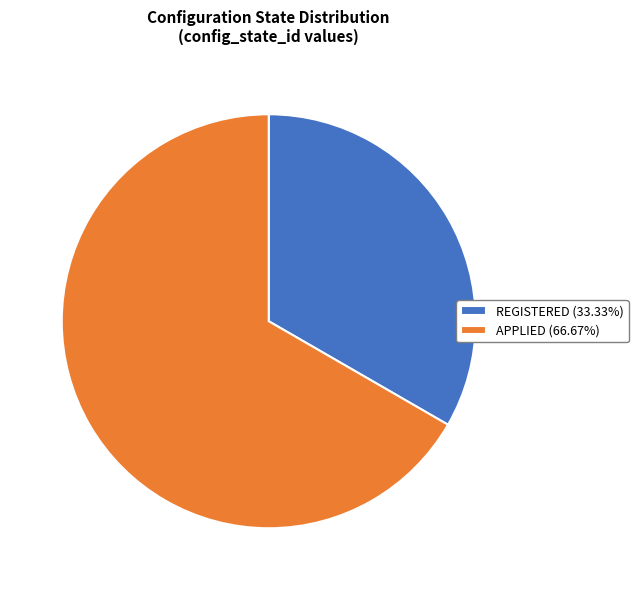

Rank the categories by value from highest to lowest.

APPLIED, REGISTERED